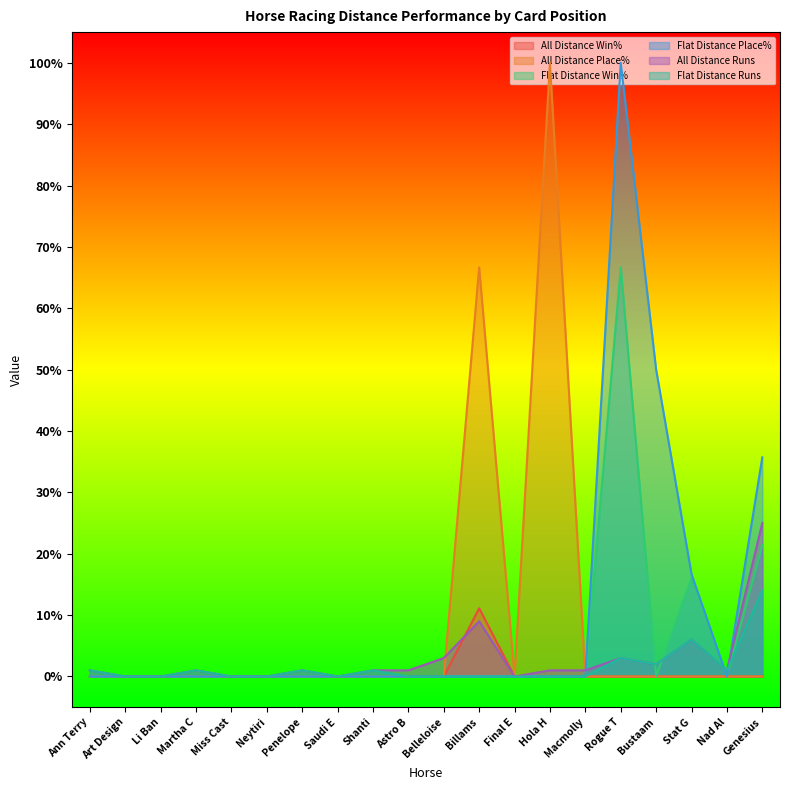

In All Distance Win%, how many points are higher than both neighbors (excluding endpoints)?

1